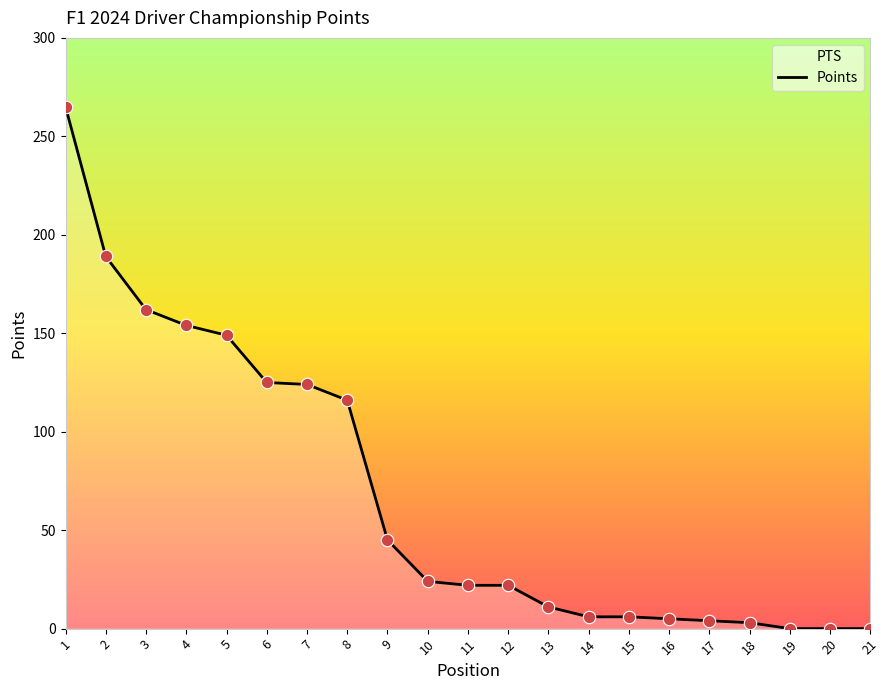

What is the change in value from 10 to 17?

-20